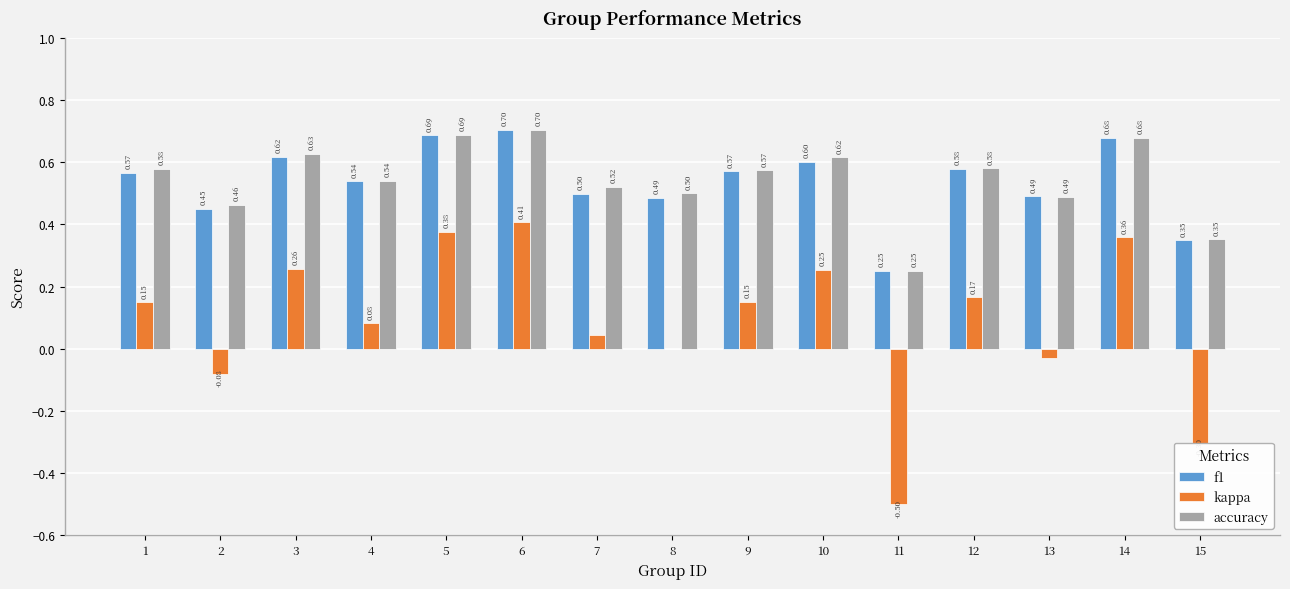

Between 7 and 8, which series saw the biggest shift?

kappa